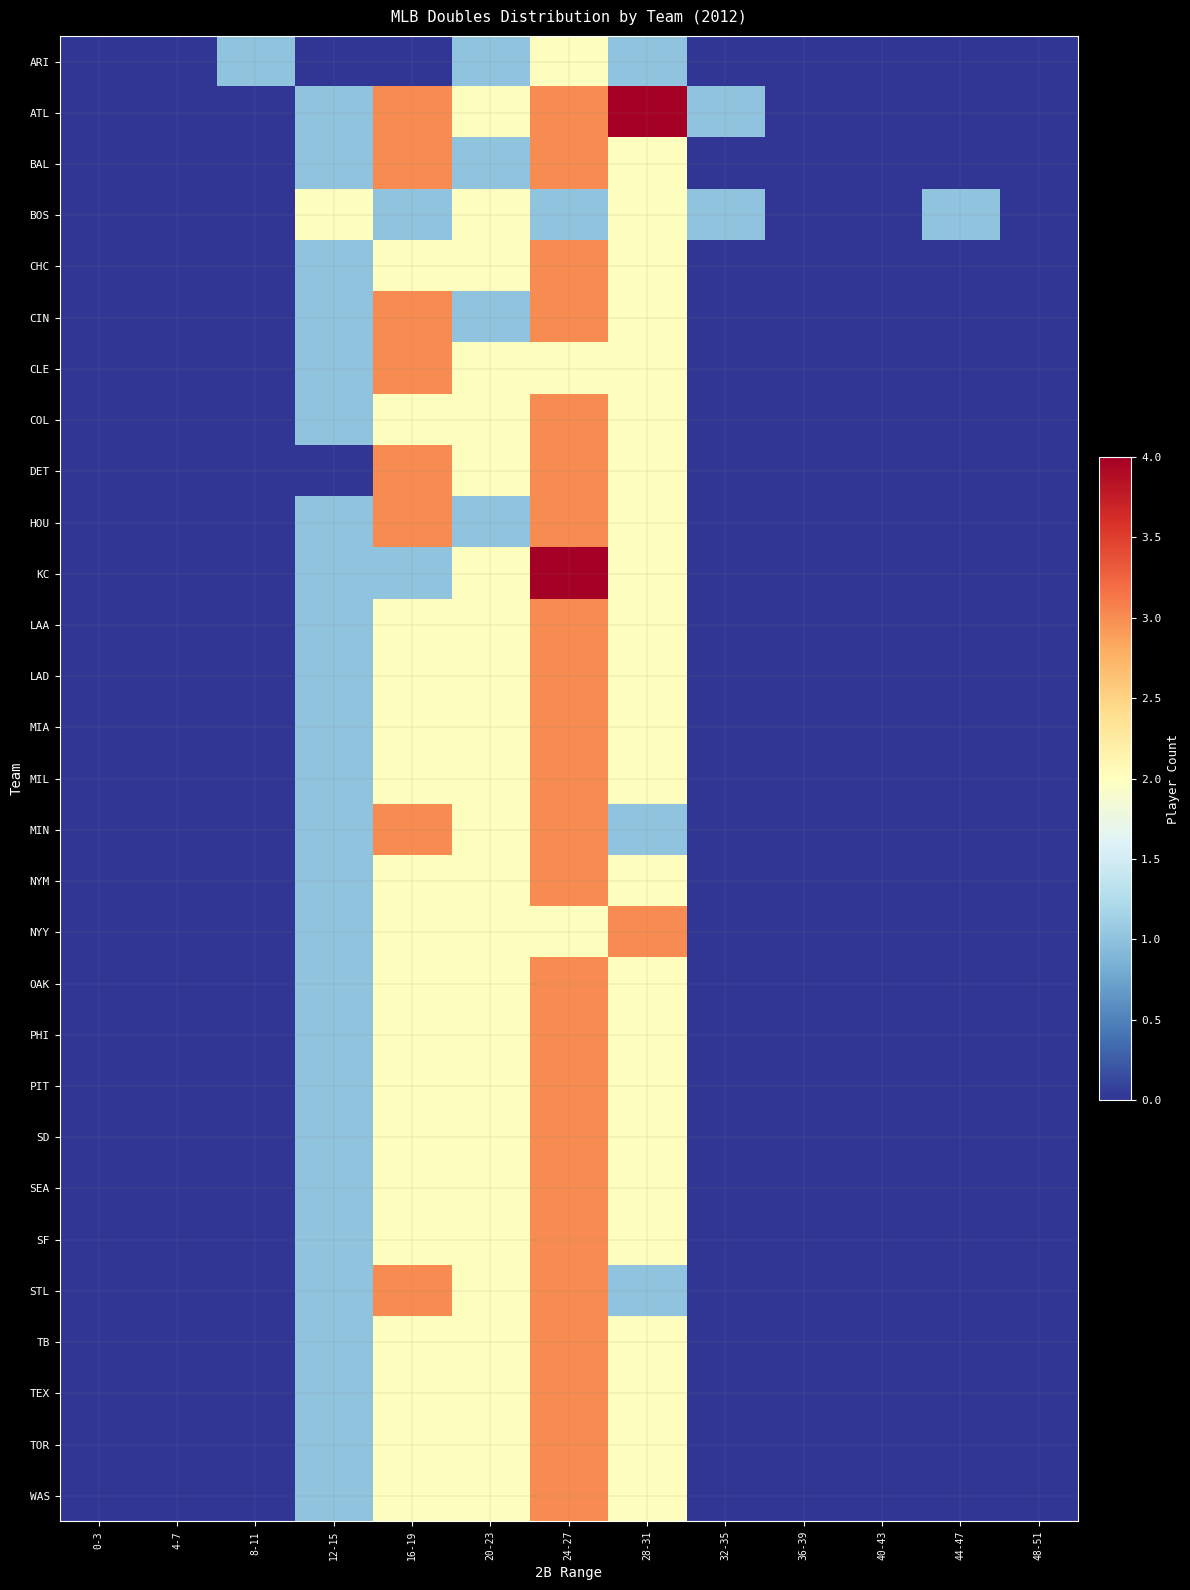

Between 28-31 and 36-39, which series saw the biggest shift?

ATL